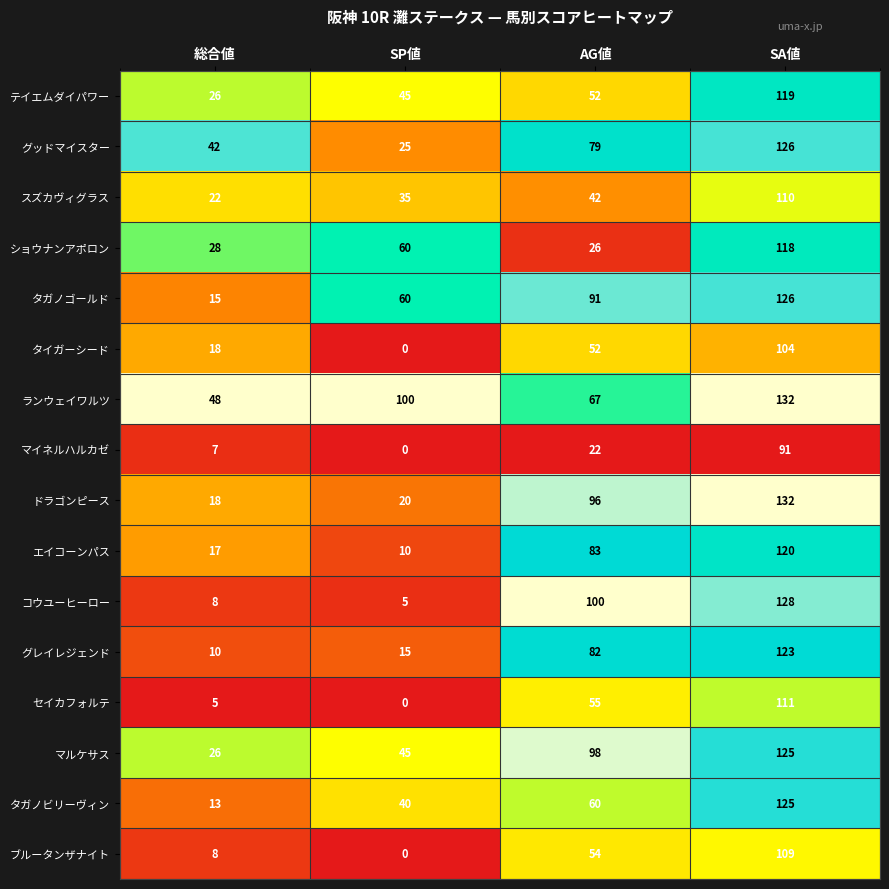

What is the maximum value shown in the chart?

132